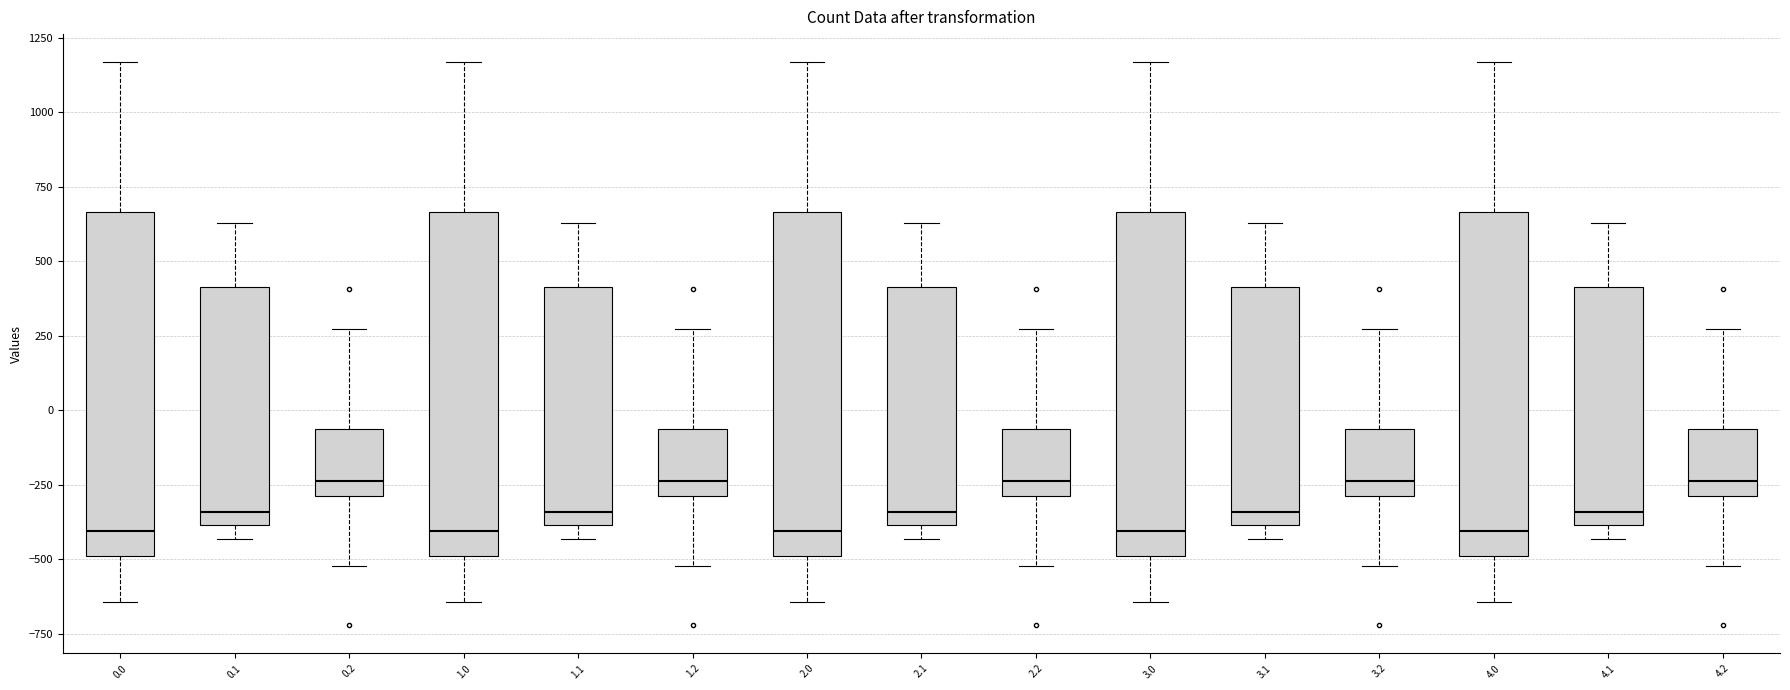

Where does the upper whisker of the box at x = 1.0 end on the y-axis? The values are not printed on the chart, so give them approximately, as read against the axis.

1150